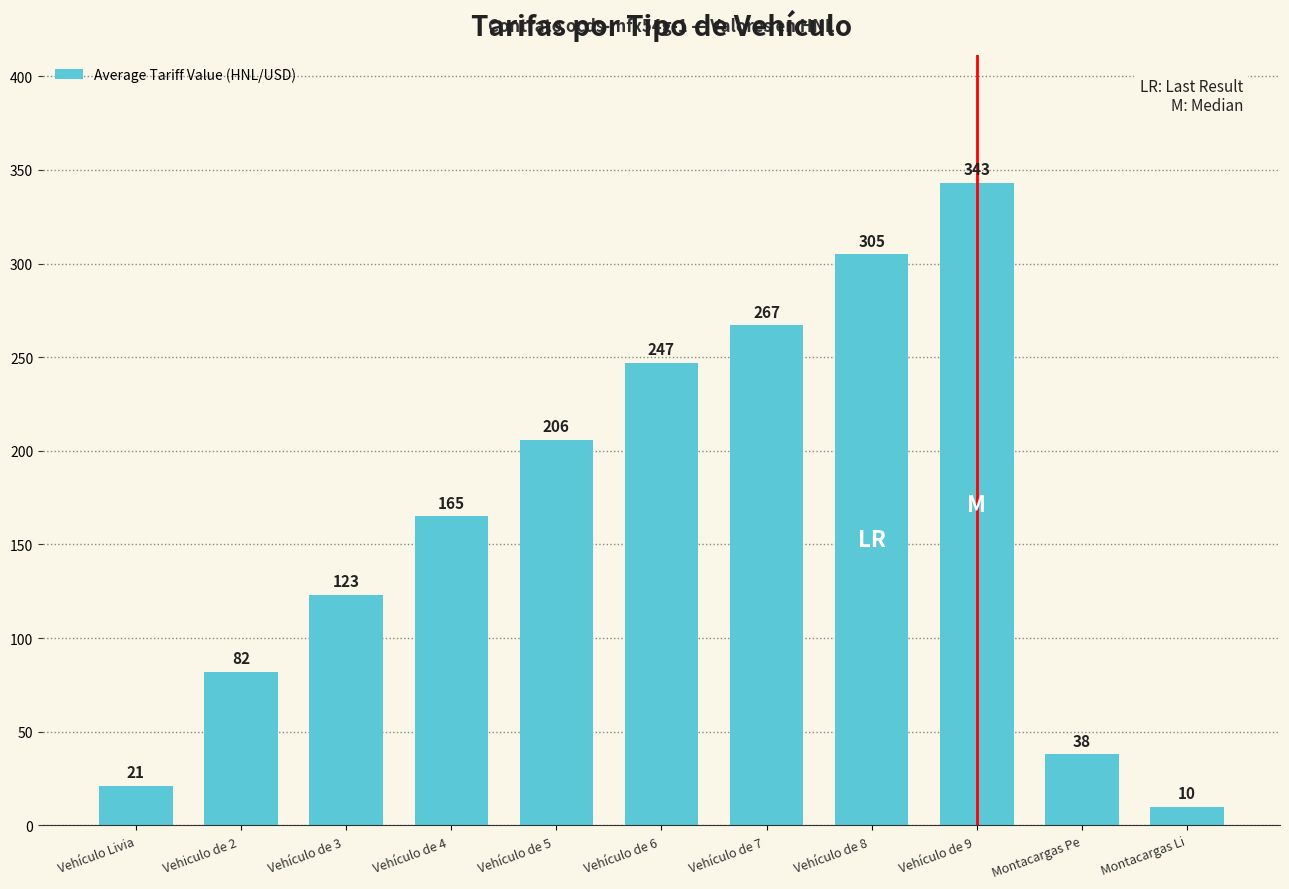

How many data points are less than 165?

5